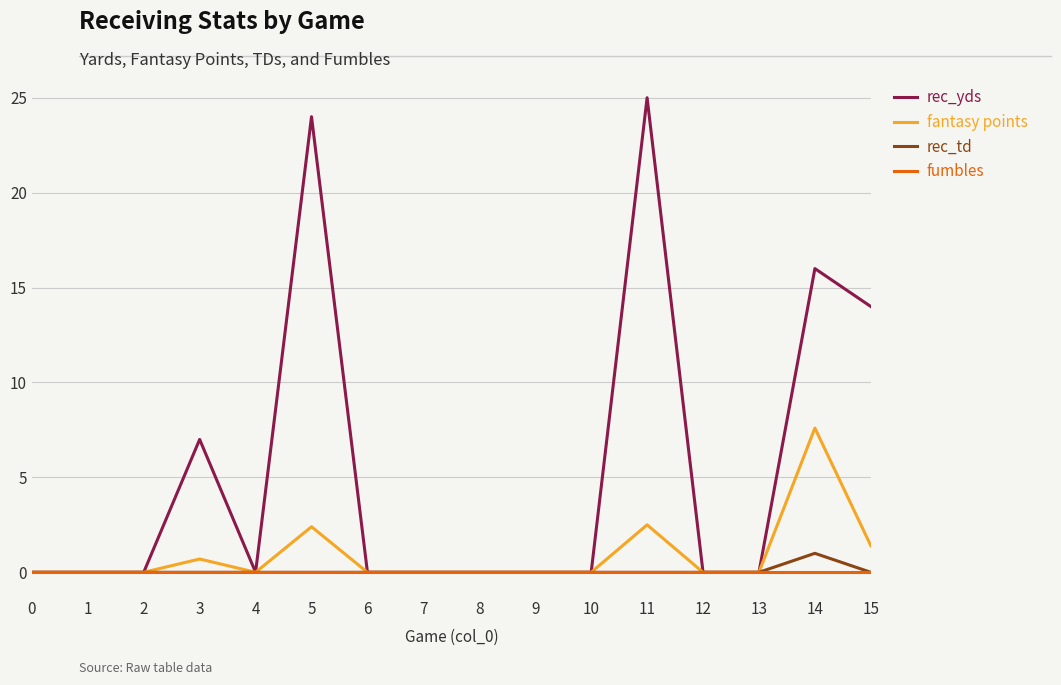

Is the value of rec_yds at 5 greater than the value of rec_td at 9?

Yes